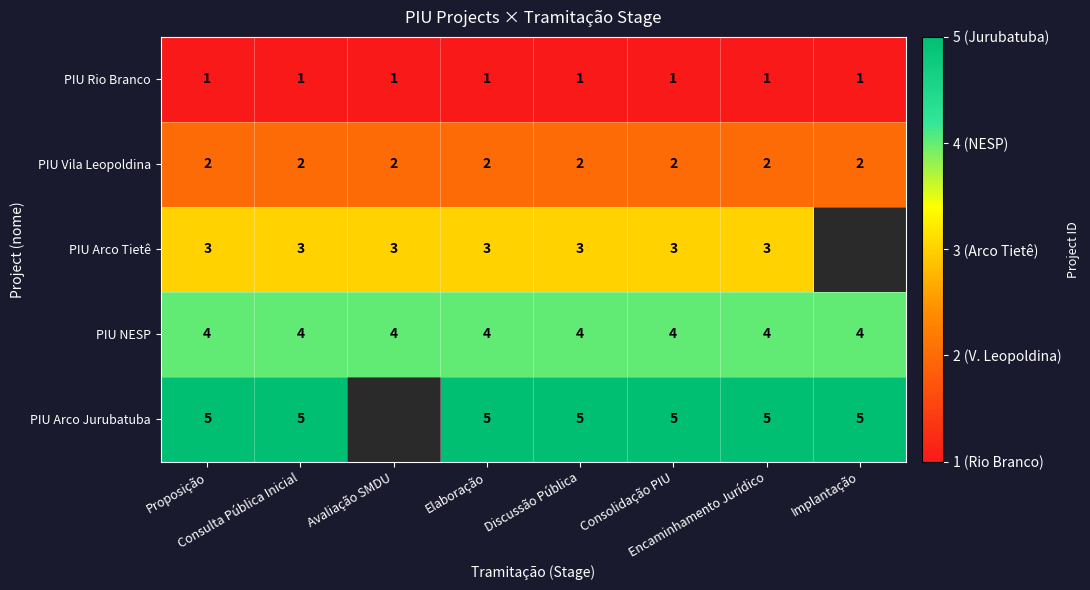

What is the sum of all PIU NESP values?

32